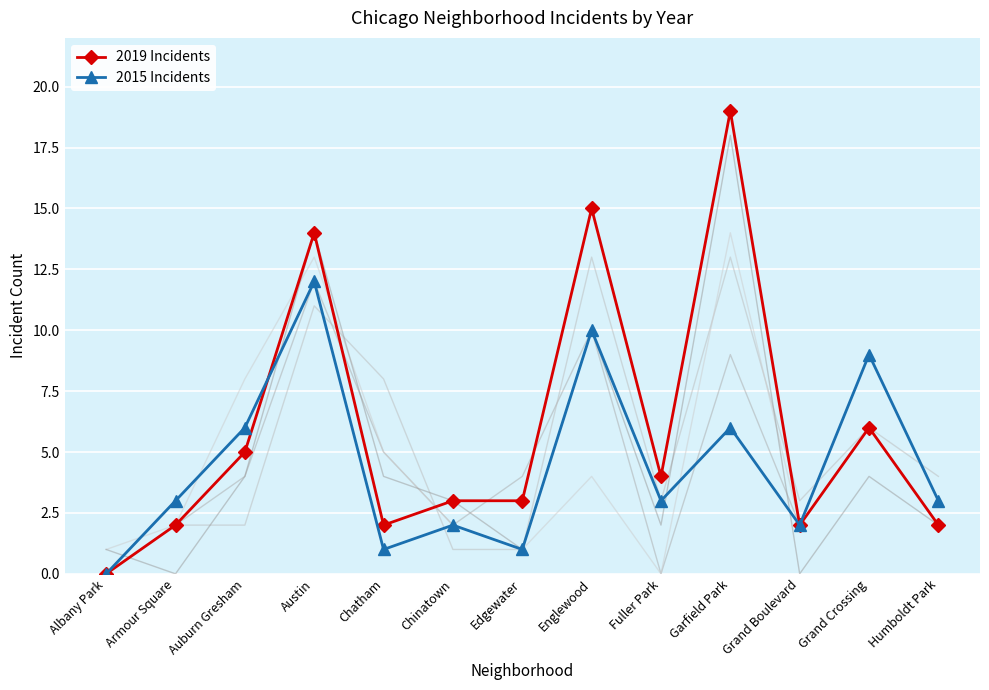

What is the difference between the 2015 Incidents values at Humboldt Park and Albany Park?

3